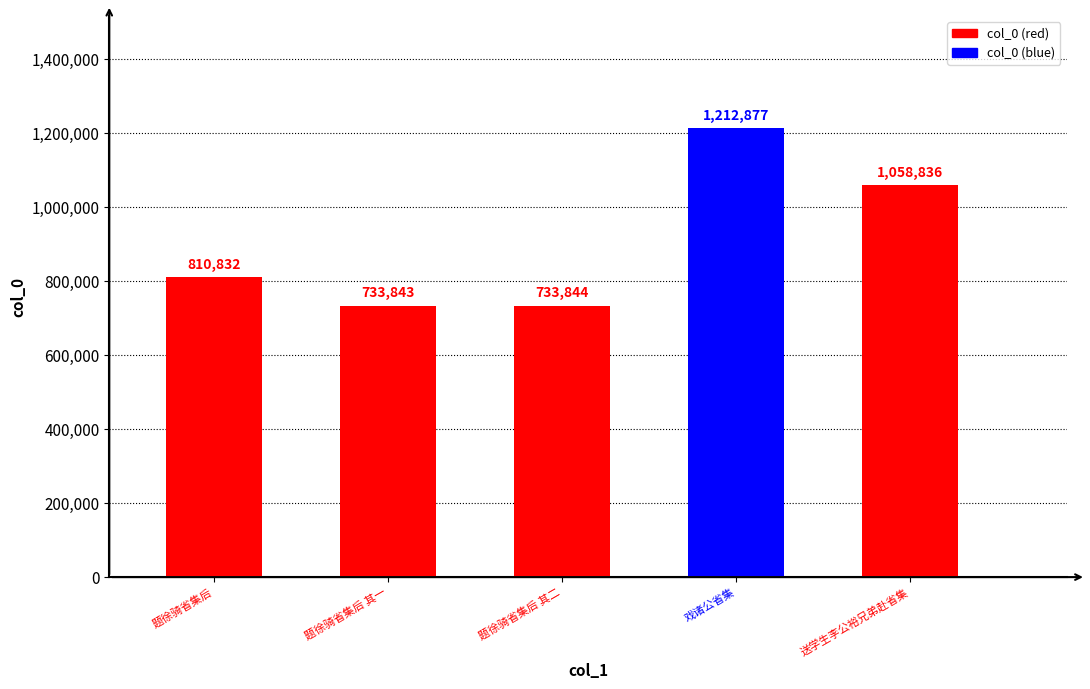

What is the maximum value shown in the chart?

1212877